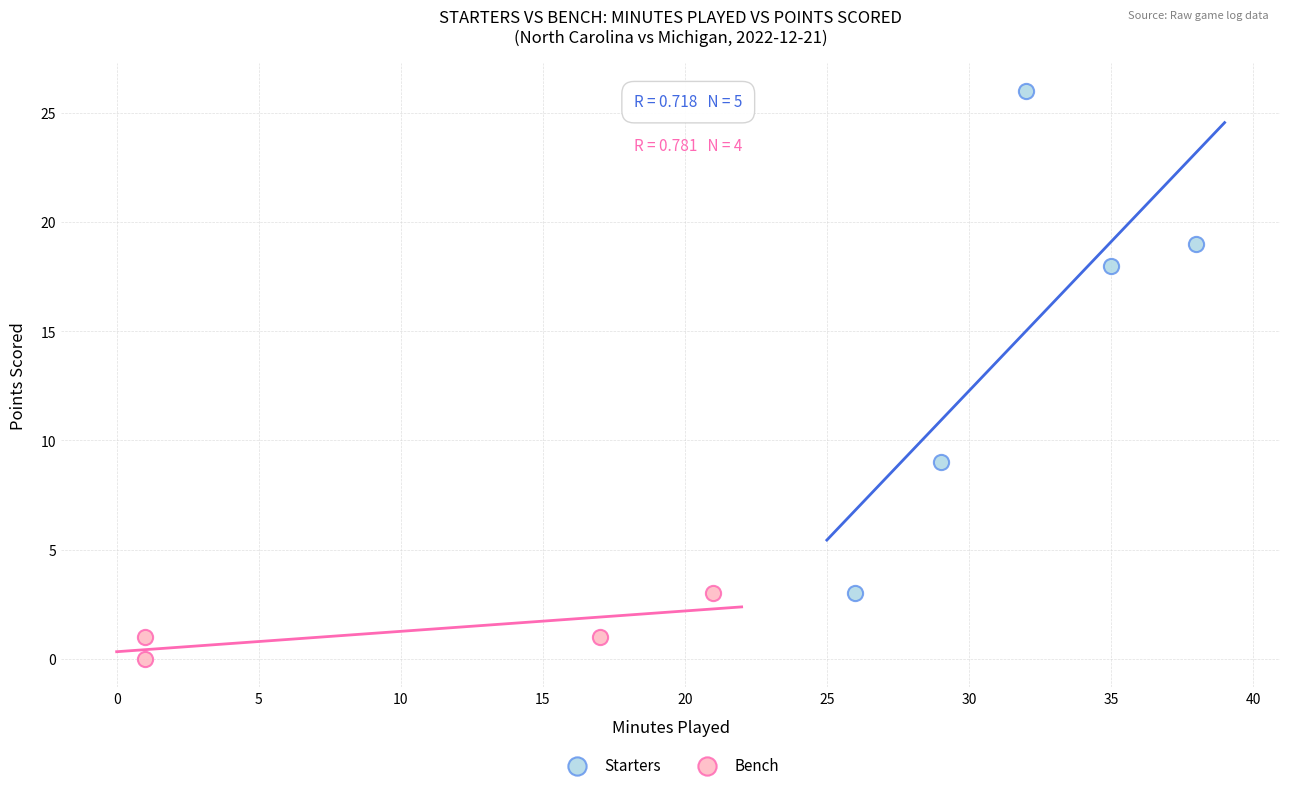

Which series contains the lowest Y value?

Bench